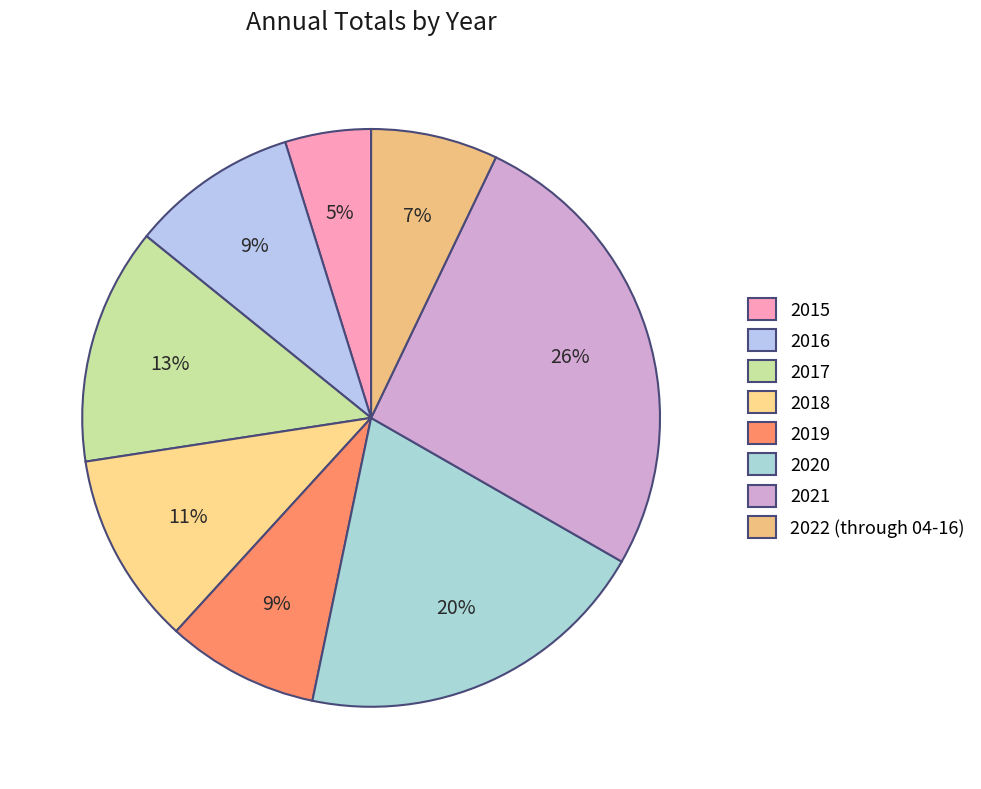

To the nearest percent, what is the difference between the 2021 and 2017 slice percentages?

13%